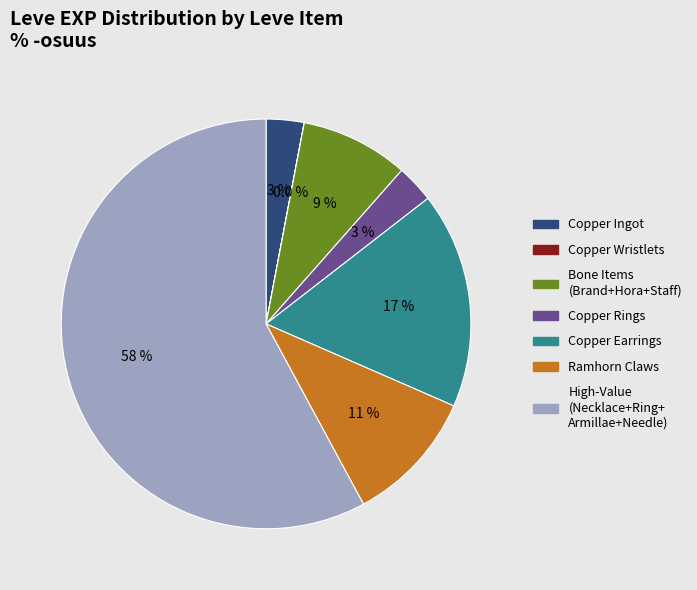

Is there any slice that represents more than half of the pie?

Yes